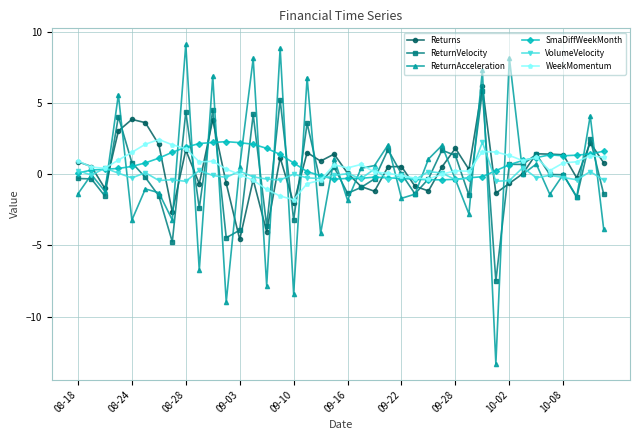

What is the maximum value for ReturnVelocity?

5.8